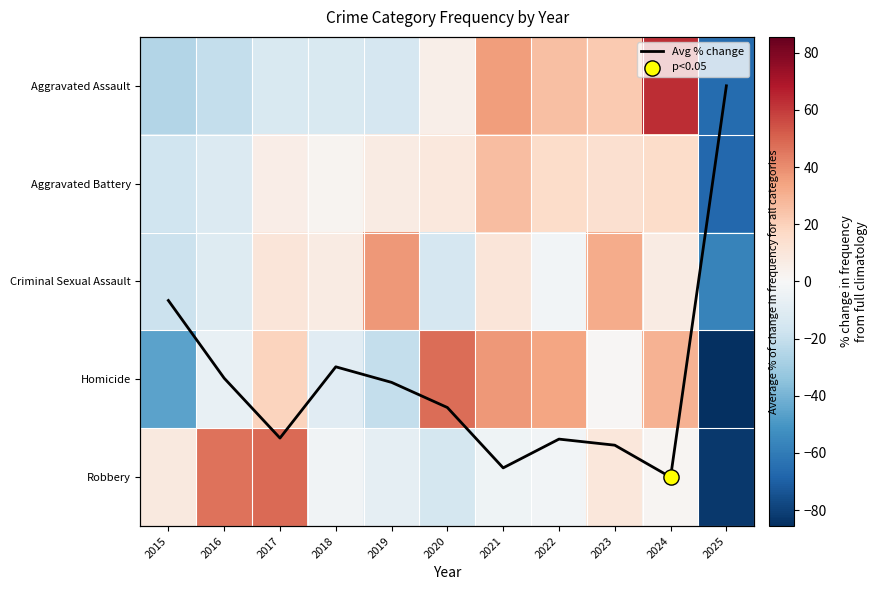

At 2025, list the series in order from smallest to largest.

Homicide, Robbery, Aggravated Battery, Aggravated Assault, Criminal Sexual Assault, Avg % change